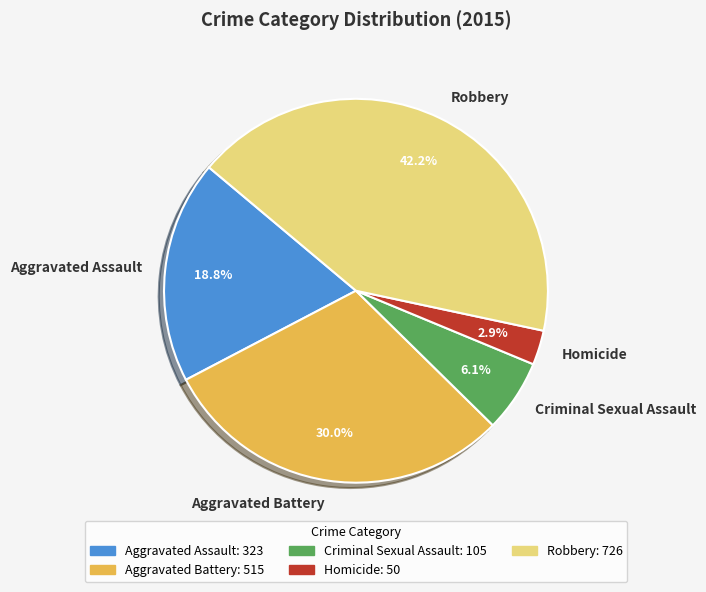

Between Aggravated Battery and Aggravated Assault, which is larger?

Aggravated Battery